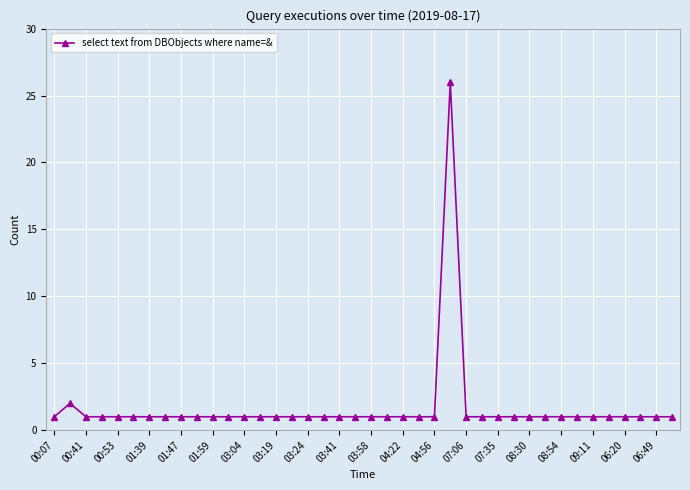

What is the sum of all values?

66